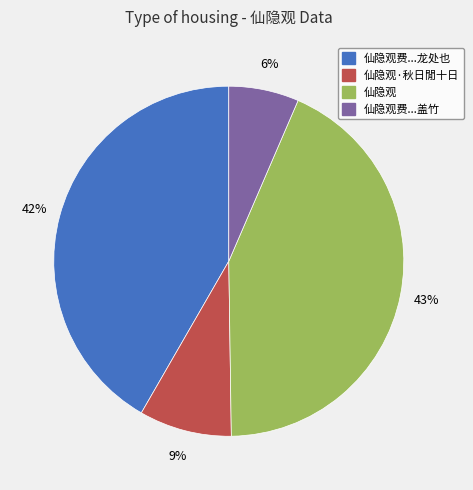

Is there a majority slice in this chart?

No